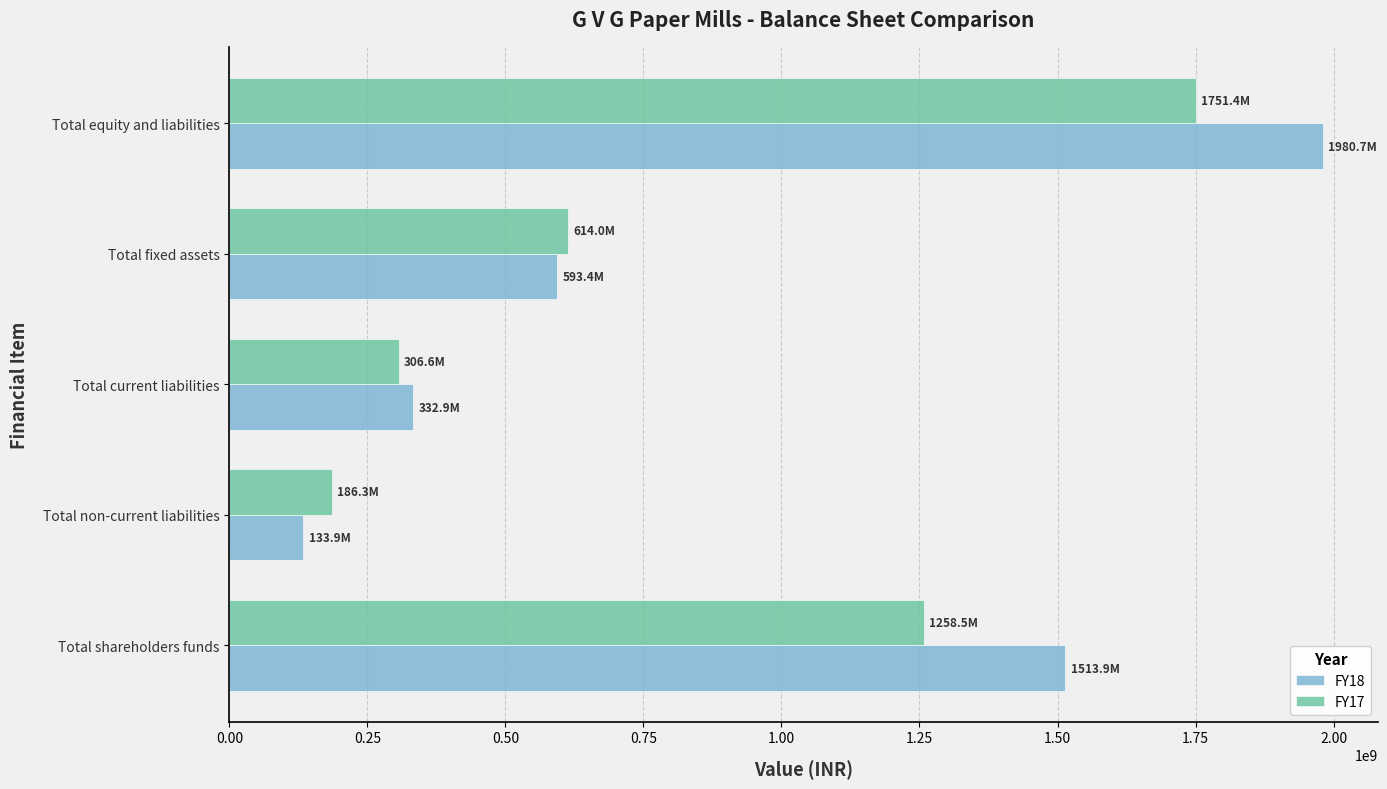

Rank the categories by FY18 value from lowest to highest.

Total non-current liabilities, Total current liabilities, Total fixed assets, Total shareholders funds, Total equity and liabilities